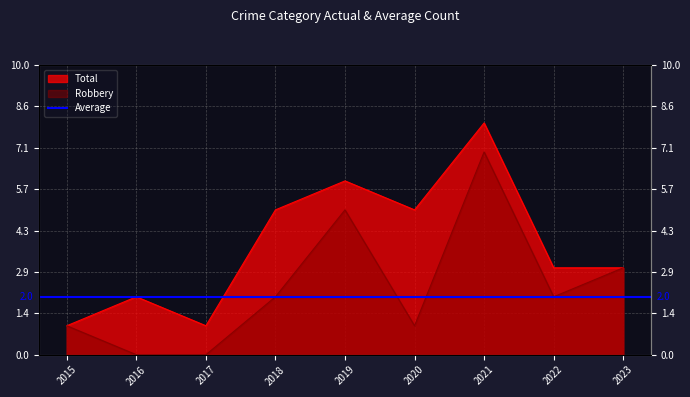

Count the number of categories in the chart.

9